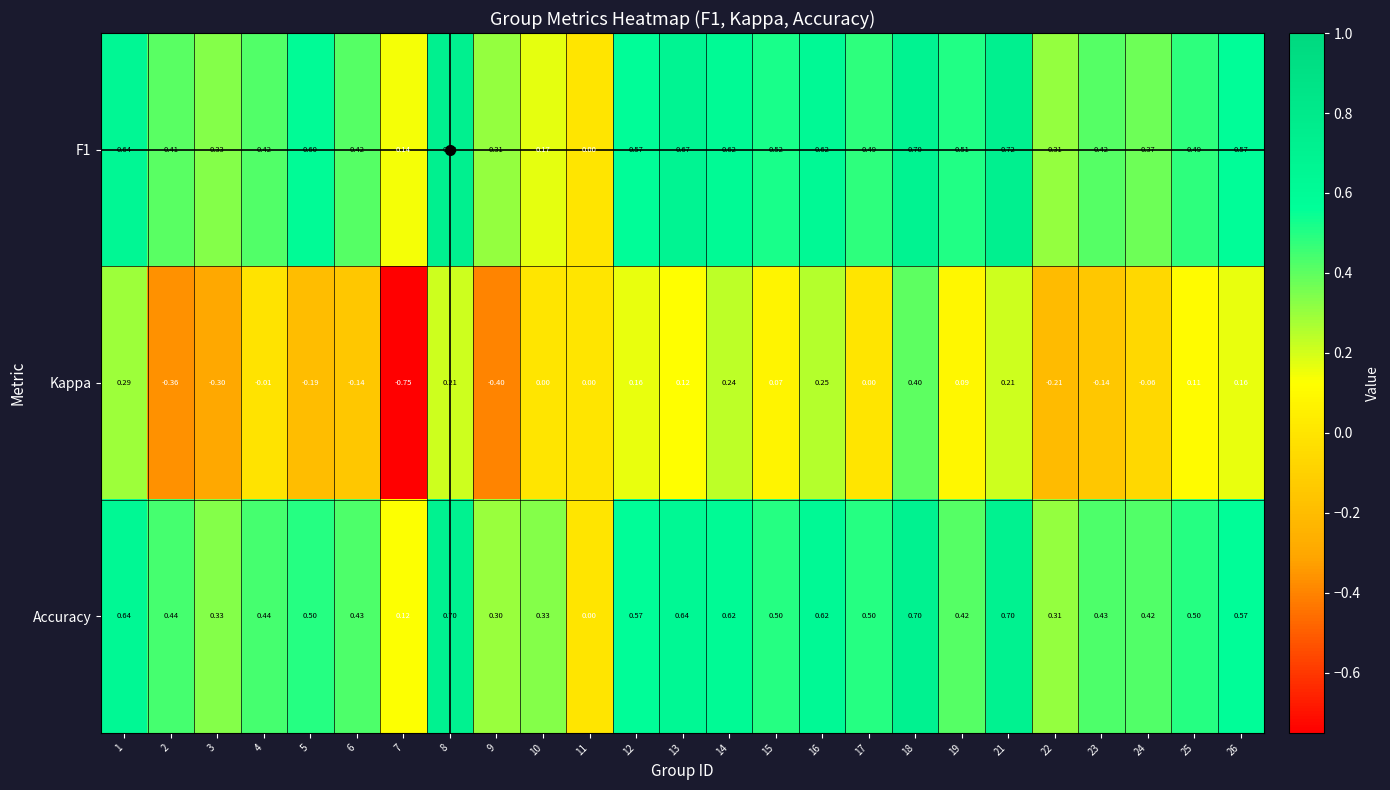

Is the value of F1 at 4 greater than the value of Kappa at 21?

Yes